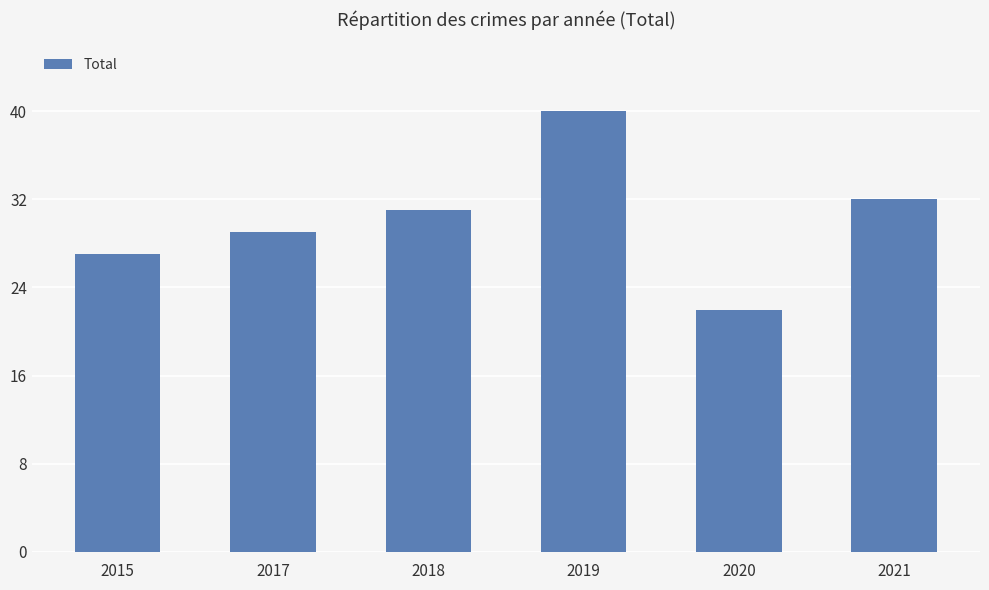

What is the difference between the maximum and second lowest values?

13